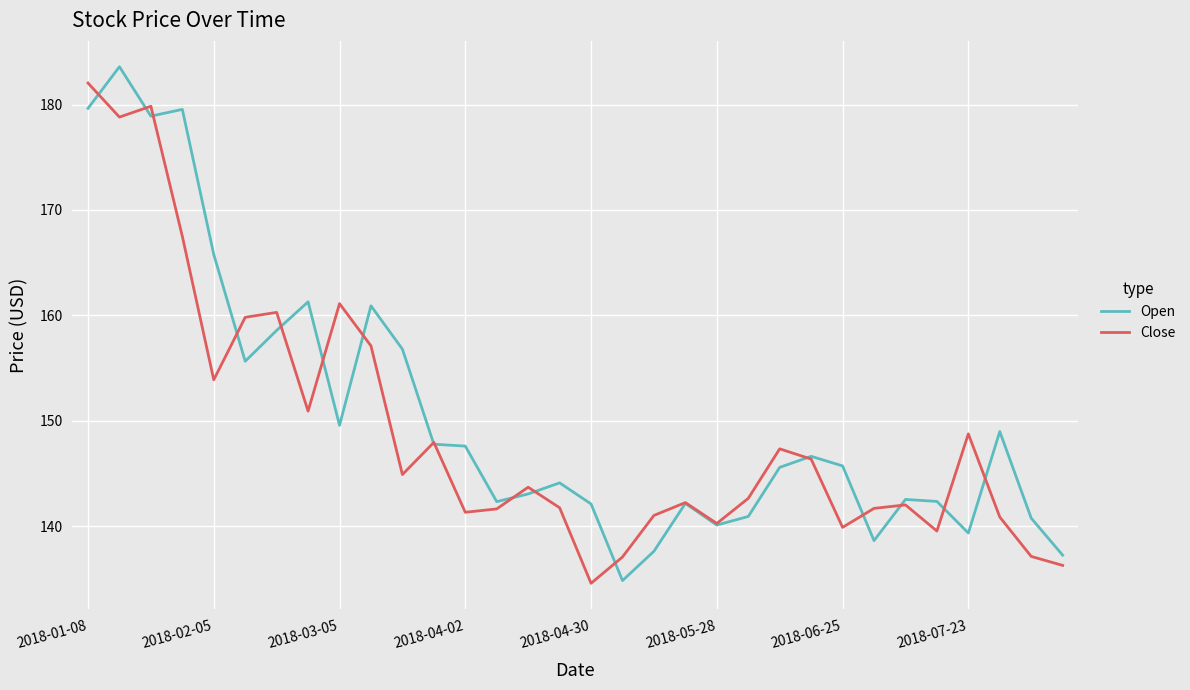

What is the highest value of the Close series?

182.0